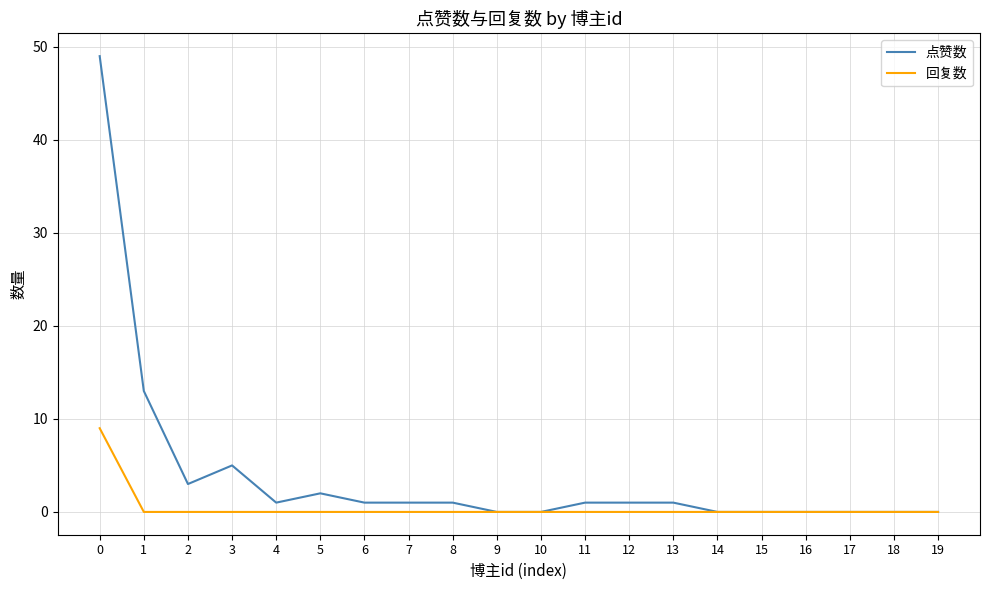

How many lines are shown in the chart?

2